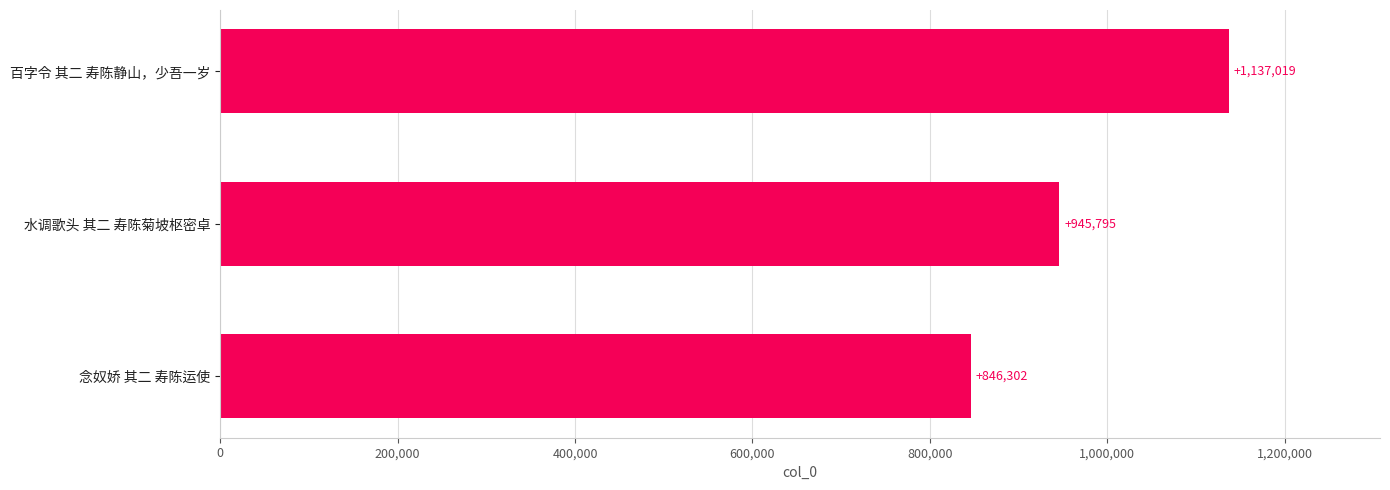

True or false: the data shows 1530016 at 水调歌头 其二 寿陈菊坡枢密卓.

False